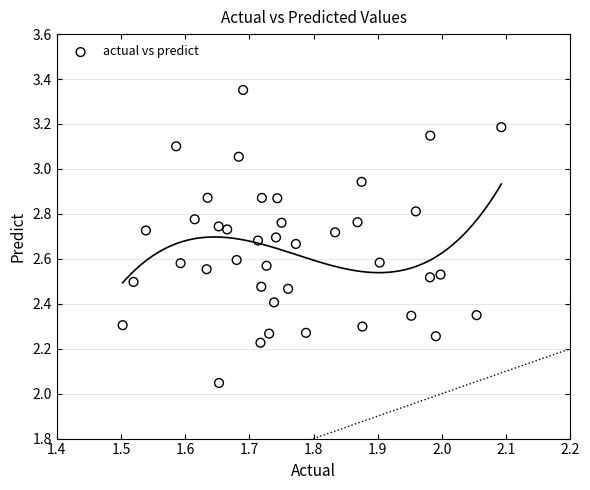

What is the range of X values (max minus min)?

0.6